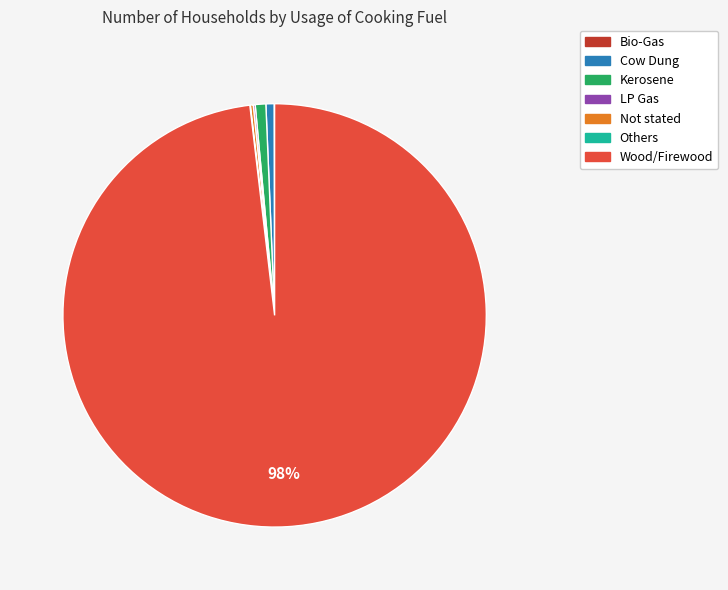

The Kerosene slice represents 11% of the pie. True or false?

False